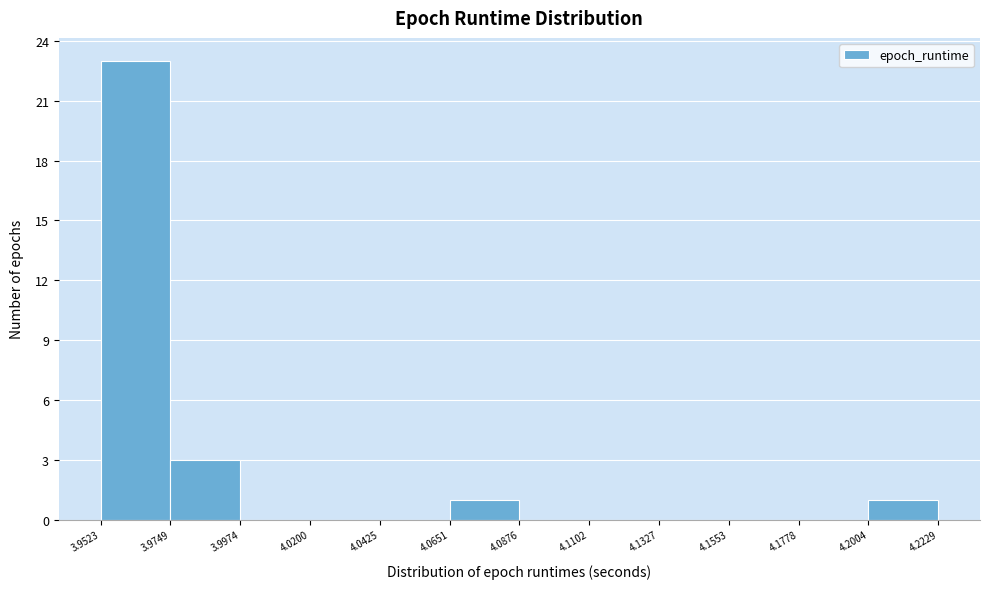

Reading left to right, list every bar in this chart as the range it spans on the x-axis followed by its height. The values are not printed on the chart, so give them approximately, as read against the axis.

3.9523 to 3.9749: 23
3.9749 to 3.9974: 3
3.9974 to 4.0200: 0
4.0200 to 4.0425: 0
4.0425 to 4.0651: 0
4.0651 to 4.0876: 1
4.0876 to 4.1102: 0
4.1102 to 4.1327: 0
4.1327 to 4.1553: 0
4.1553 to 4.1778: 0
4.1778 to 4.2004: 0
4.2004 to 4.2229: 1